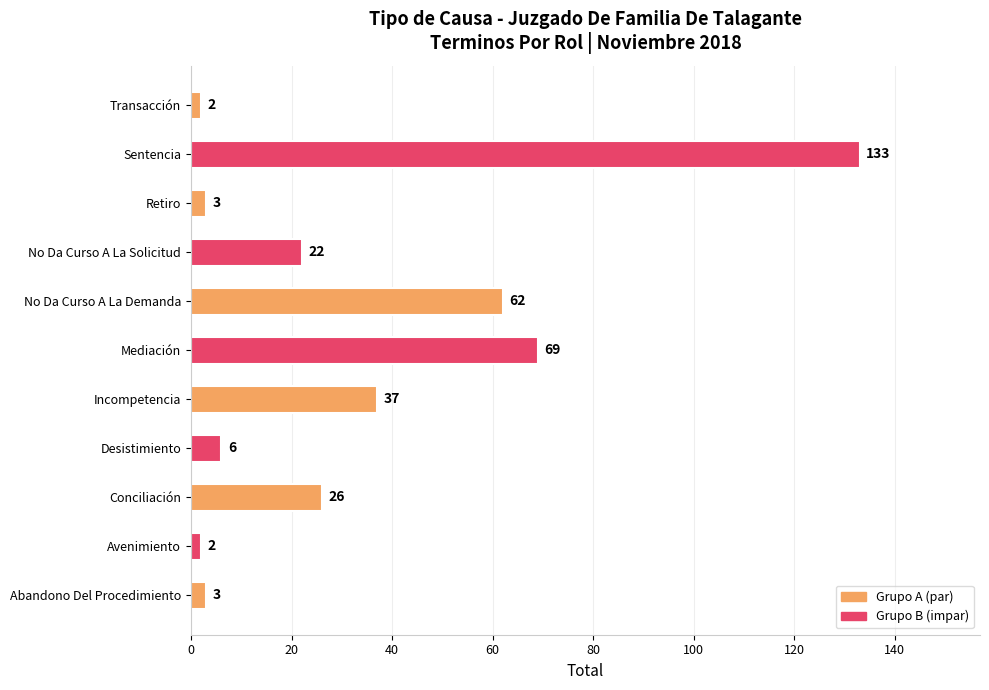

How many series are shown in this chart?

1